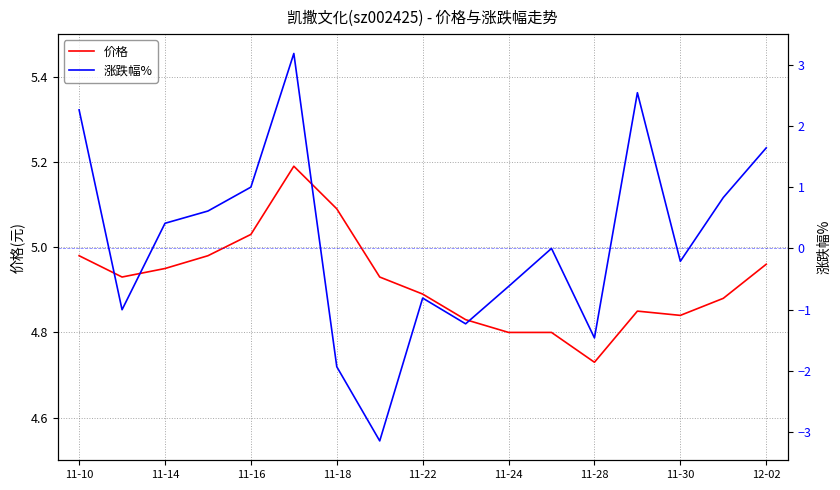

At how many categories does at least one series exceed -1?

17